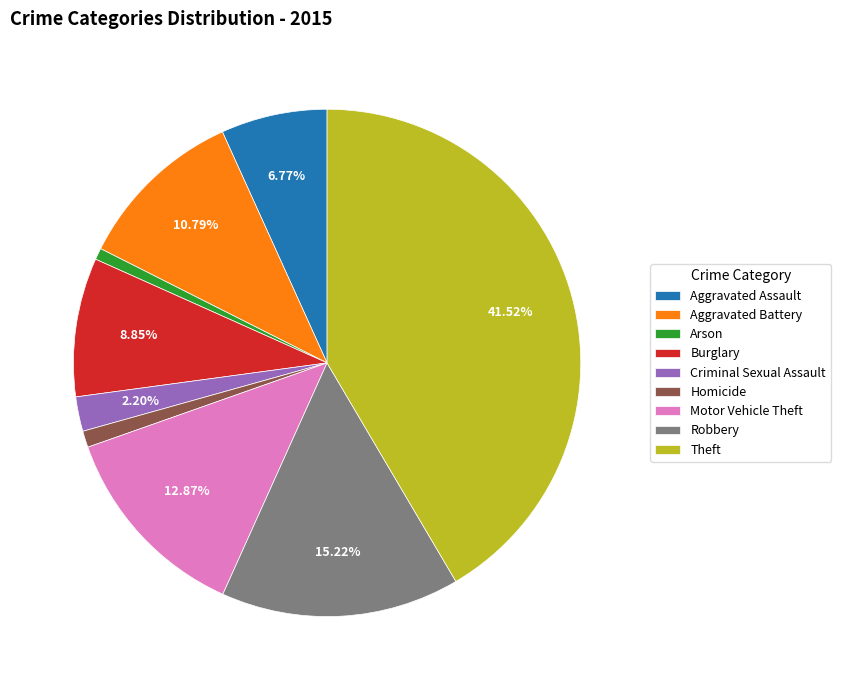

What is the ratio of the value at Aggravated Assault to the value at Robbery?

0.4